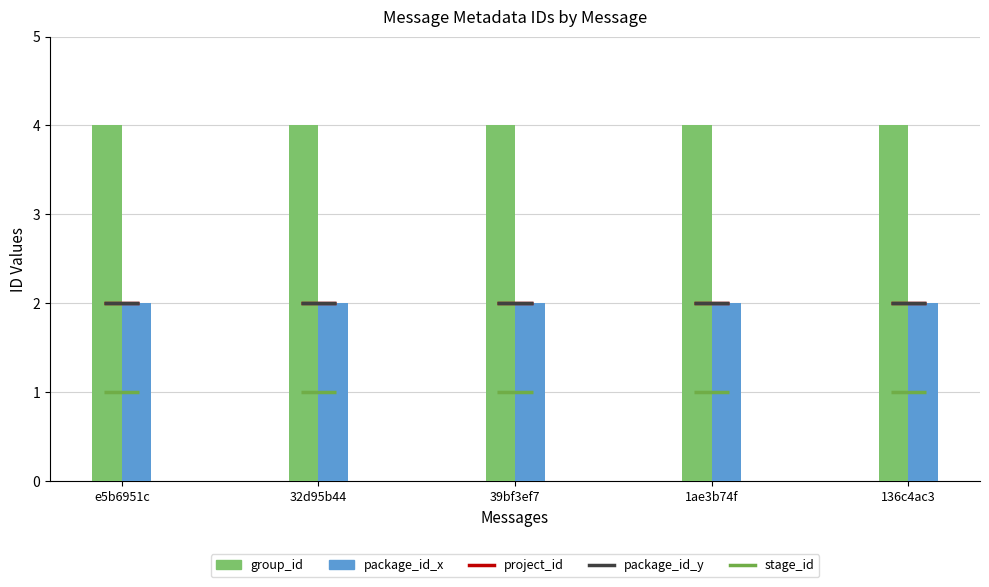

What is the highest value of the group_id series?

4